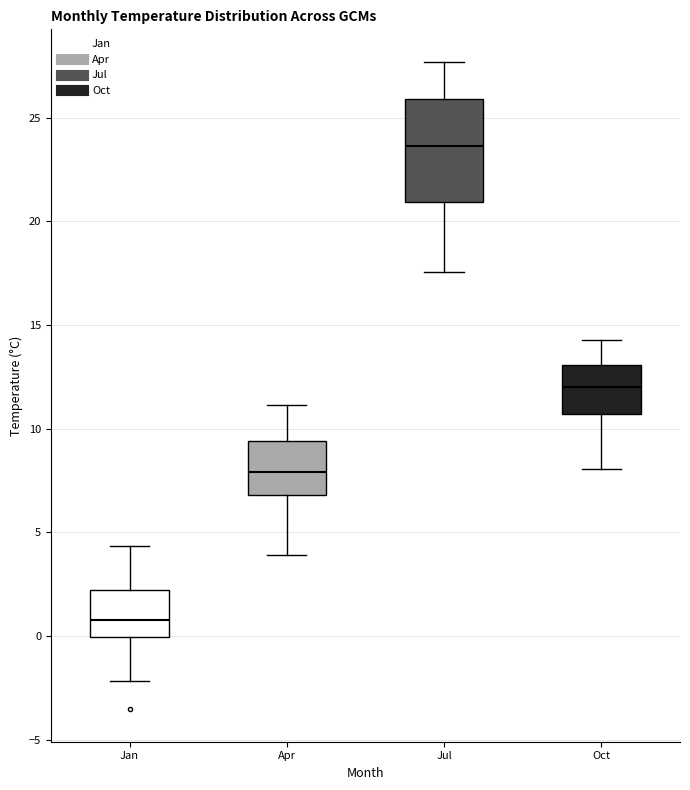

Reading left to right, transcribe this box plot: for each box, give where its median line is, the range the box spans, and where its two whiskers end, as read against the y-axis. The values are not printed on the chart, so give them approximately, as read against the axis.

Jan: median 1.0, box 0.0 to 2.0, whiskers -2.0 to 4.5
Apr: median 8.0, box 7.0 to 9.5, whiskers 4.0 to 11.0
Jul: median 23.5, box 21.0 to 26.0, whiskers 17.5 to 27.5
Oct: median 12.0, box 10.5 to 13.0, whiskers 8.0 to 14.5